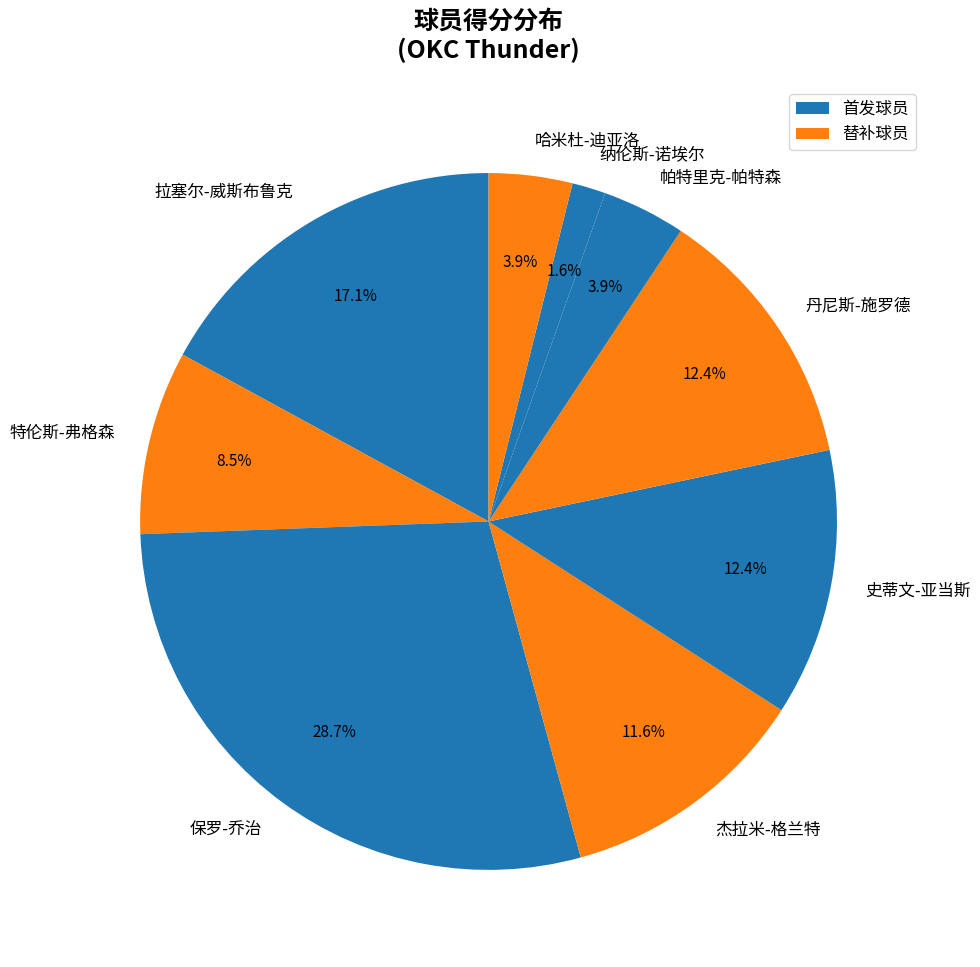

Does any single category account for the majority?

No